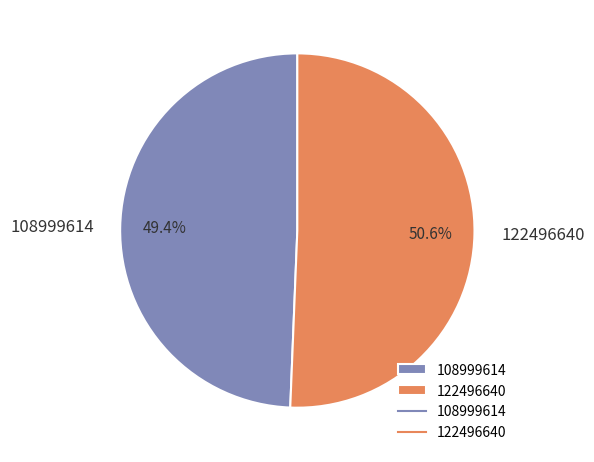

Count the number of slices in the pie.

2